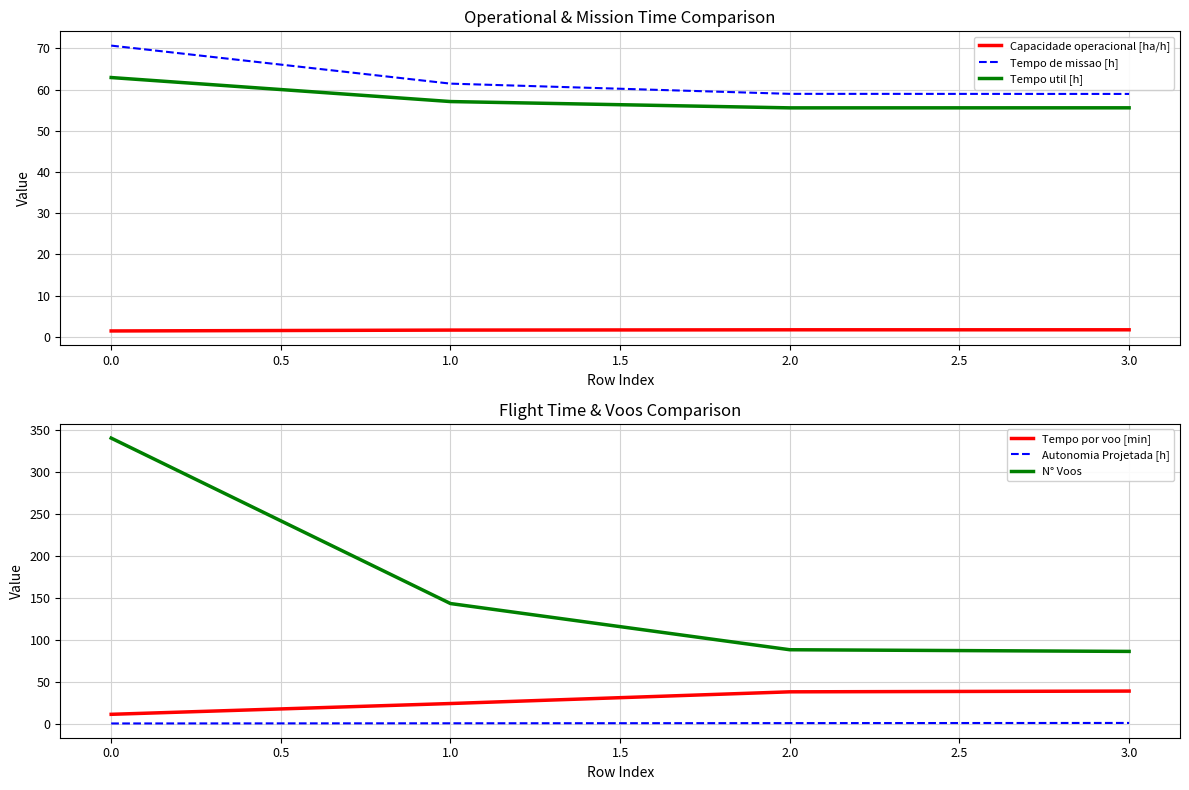

The Capacidade operacional [ha/h] series shows 1.4 at 0.0. True or false?

True